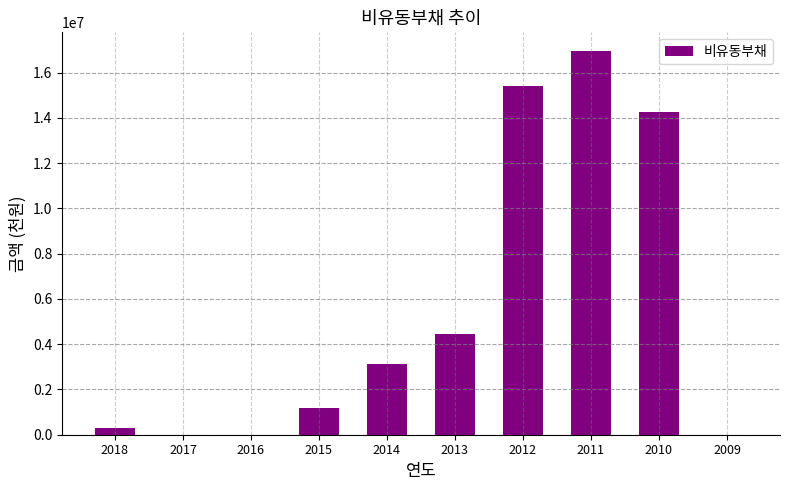

At which label is the value closest to 8464306?

2013